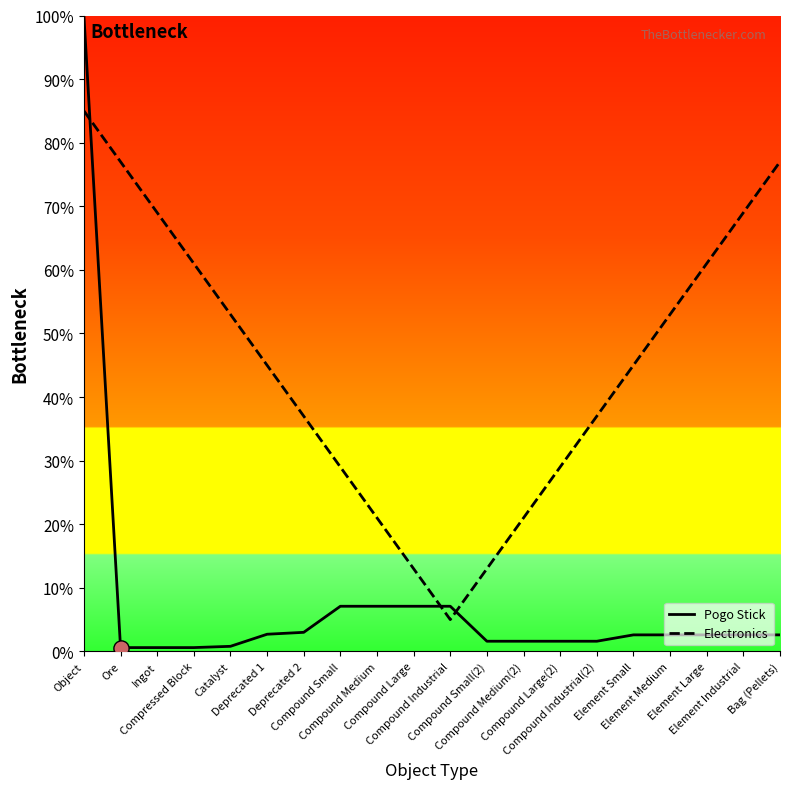

Which series has the widest spread of Y values?

Pogo Stick